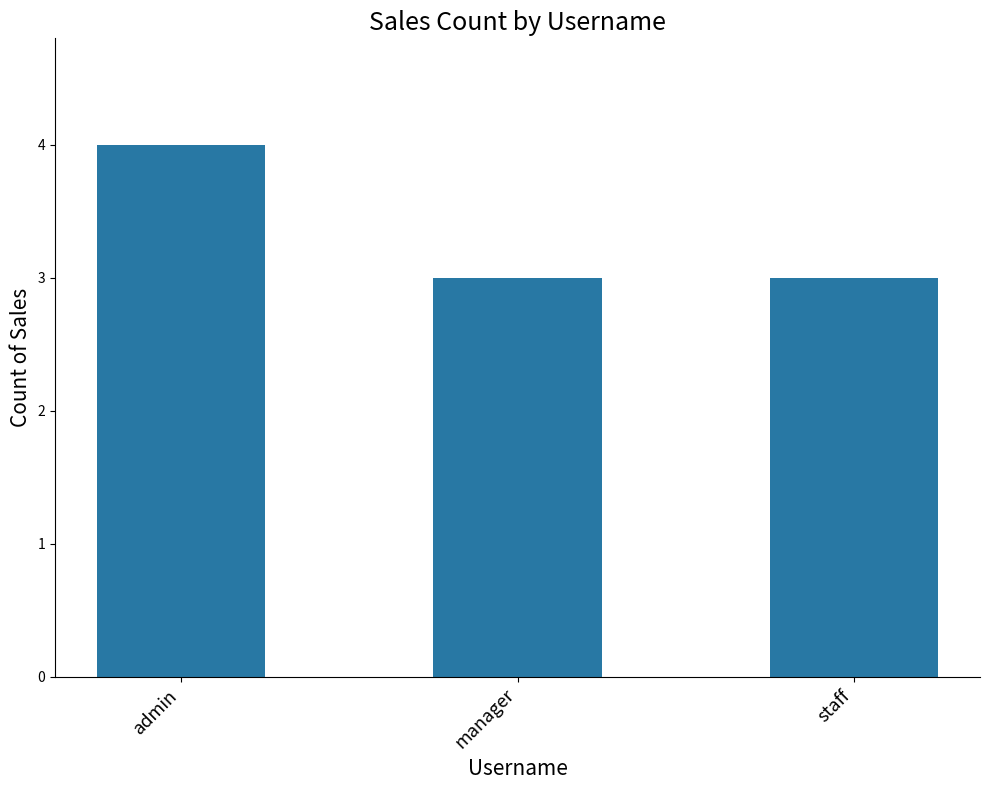

What is the value of the 1st bar from the left?

4